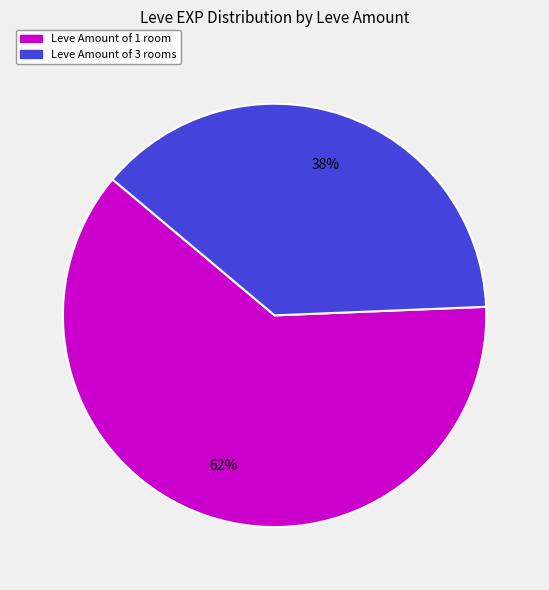

To the nearest percent, what is the average slice percentage?

50%